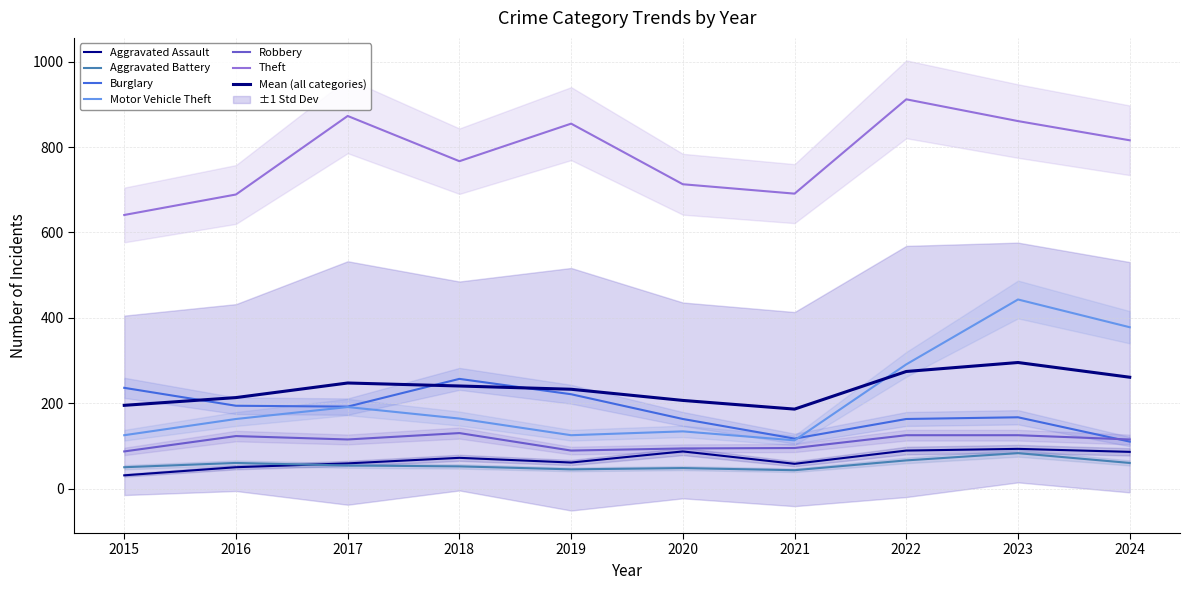

What is the approximate value of Aggravated Battery at 2016?

60.0